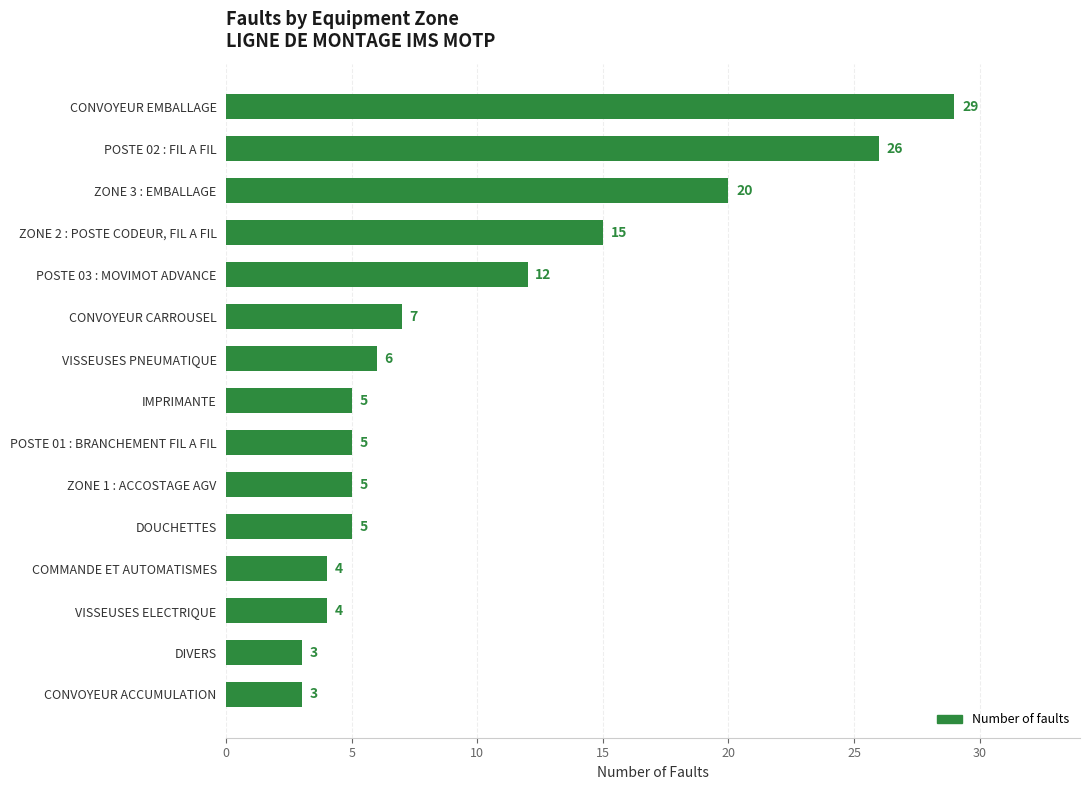

Reading top to bottom, transcribe all the data shown in this chart.

CONVOYEUR EMBALLAGE=29	POSTE 02 : FIL A FIL=26	ZONE 3 : EMBALLAGE=20	ZONE 2 : POSTE CODEUR, FIL A FIL=15	POSTE 03 : MOVIMOT ADVANCE=12	CONVOYEUR CARROUSEL=7	VISSEUSES PNEUMATIQUE=6	IMPRIMANTE=5	POSTE 01 : BRANCHEMENT FIL A FIL=5	ZONE 1 : ACCOSTAGE AGV=5	DOUCHETTES=5	COMMANDE ET AUTOMATISMES=4	VISSEUSES ELECTRIQUE=4	DIVERS=3	CONVOYEUR ACCUMULATION=3